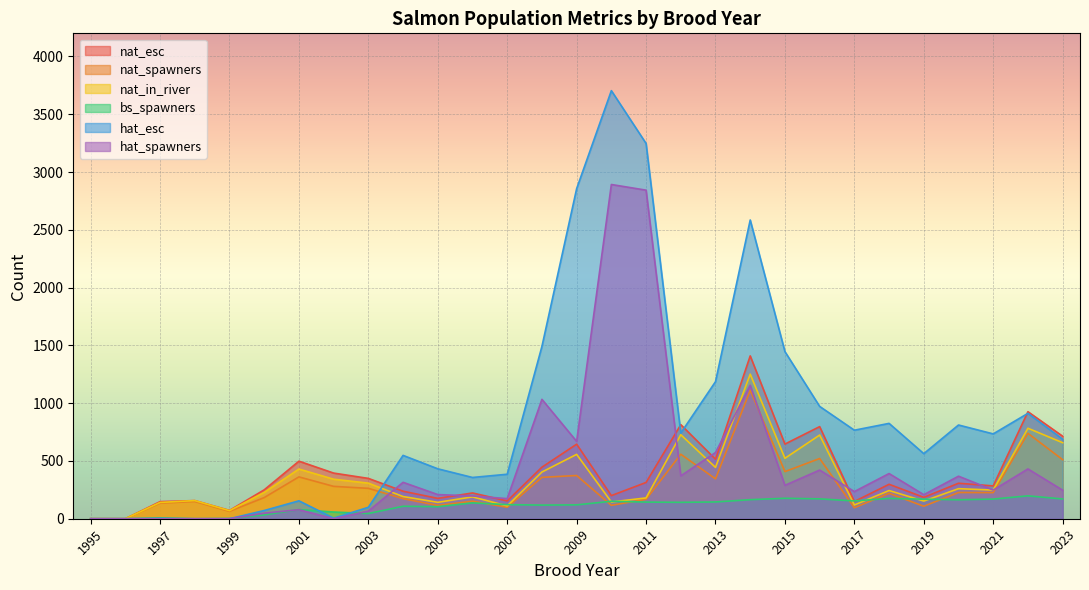

Rank the series by their maximum value, from lowest to highest.

bs_spawners, nat_spawners, nat_in_river, nat_esc, hat_spawners, hat_esc